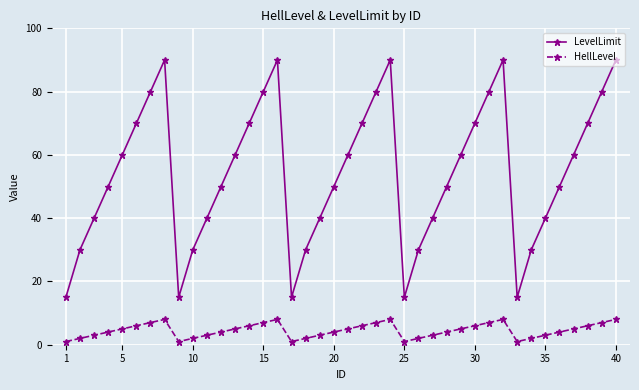

True or false: LevelLimit and HellLevel cross at least once.

False